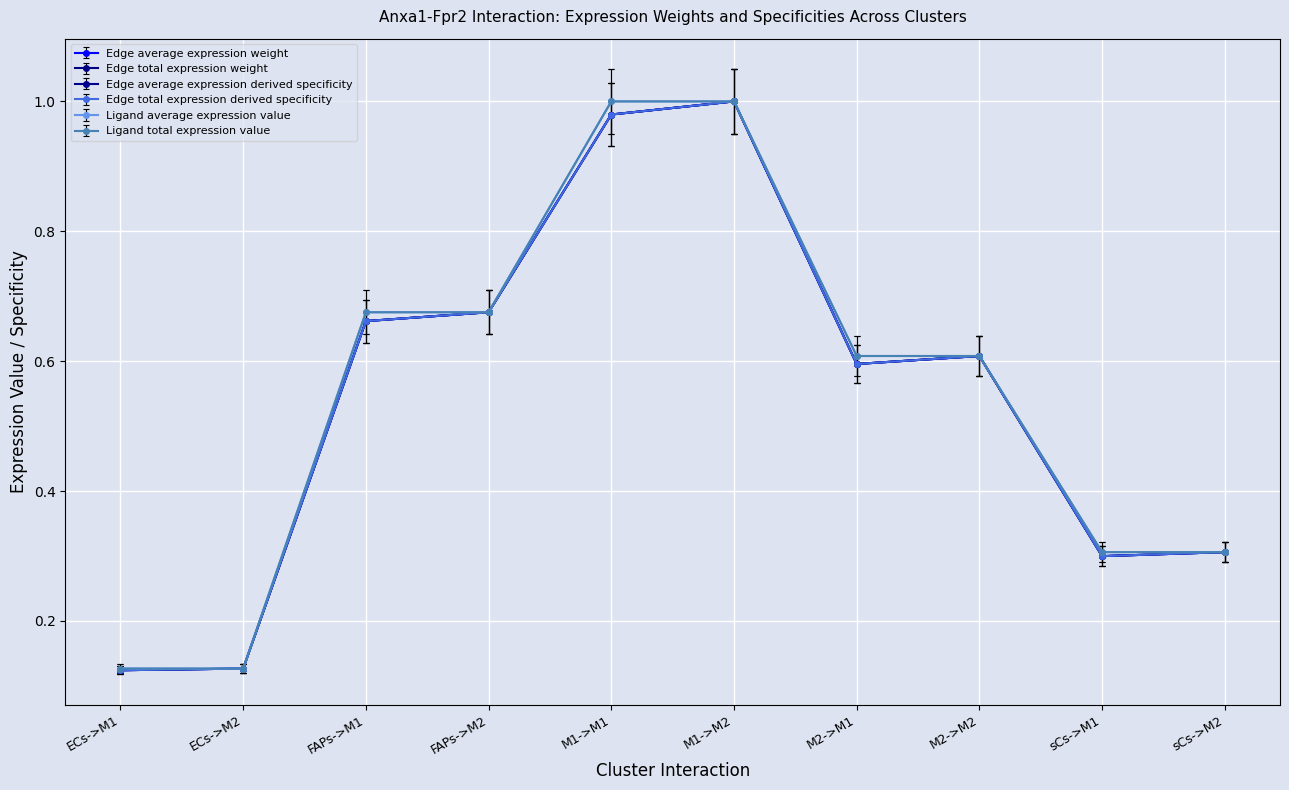

True or false: Edge total expression derived specificity and Edge average expression derived specificity cross at least once.

False